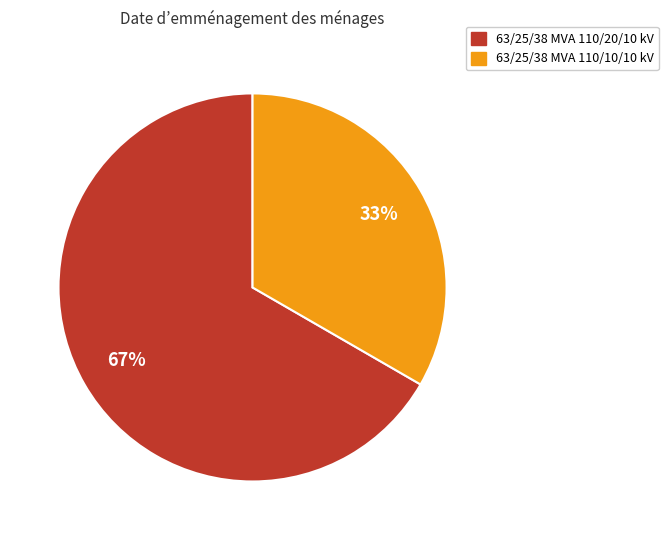

To the nearest percent, what percentage of the pie is 63/25/38 MVA 110/10/10 kV?

33%